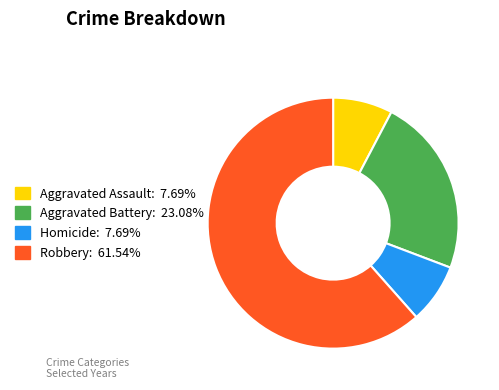

Is it true that Aggravated Battery is 23% of the pie?

True